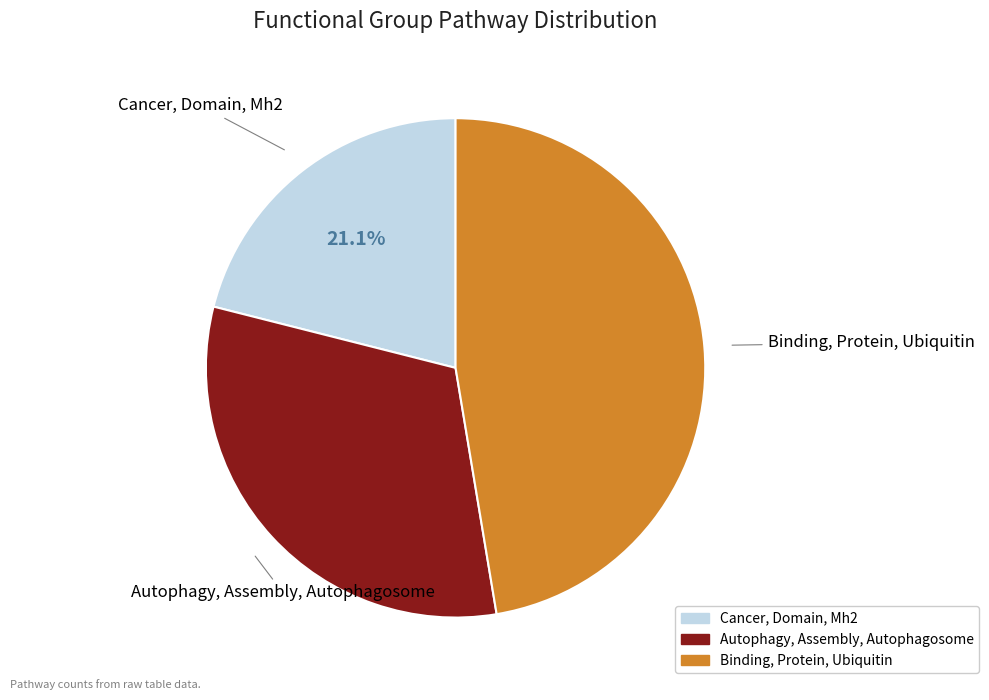

What is the ratio of the value at Autophagy, Assembly, Autophagosome to the value at Cancer, Domain, Mh2?

1.5